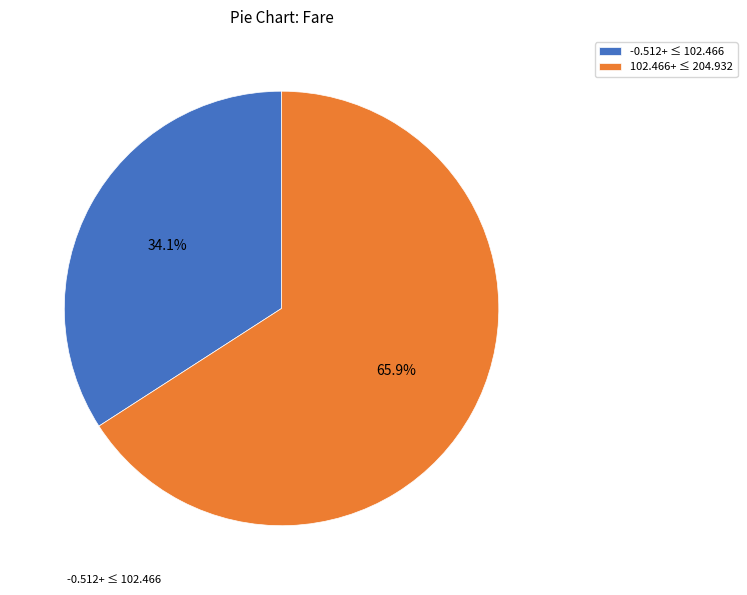

Which slice represents more than half of the pie?

102.466+ ≤ 204.932